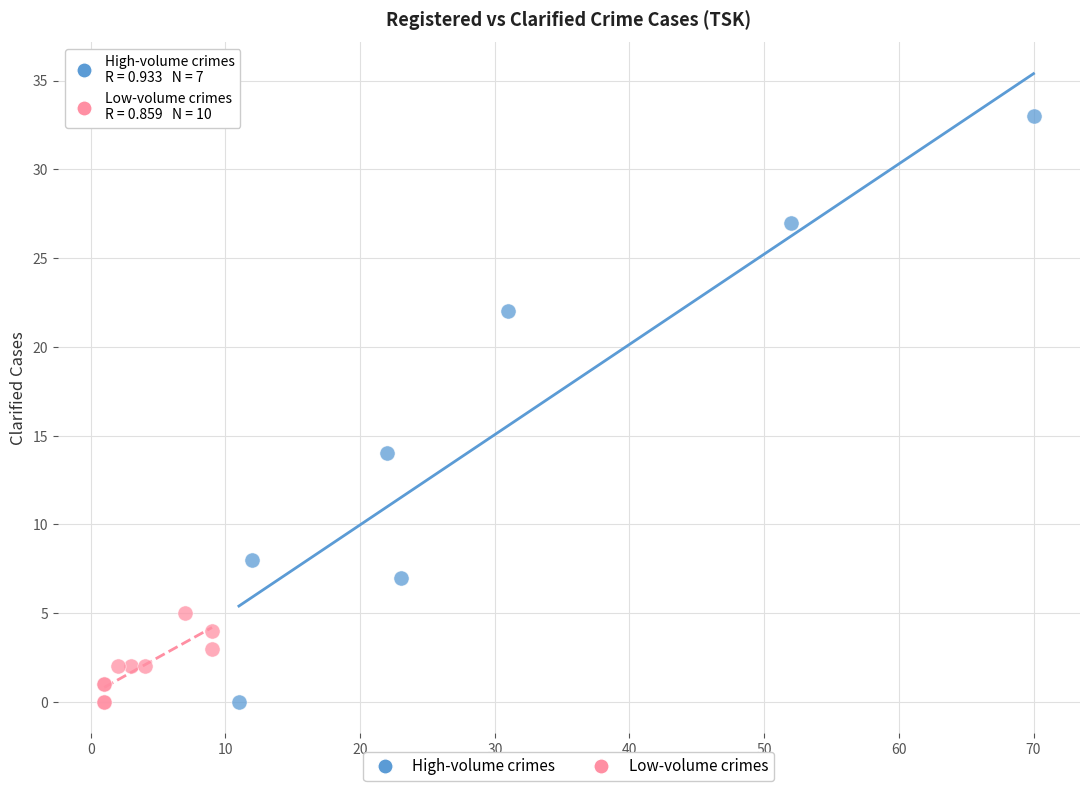

Which series contains the highest Y value?

High-volume crimes